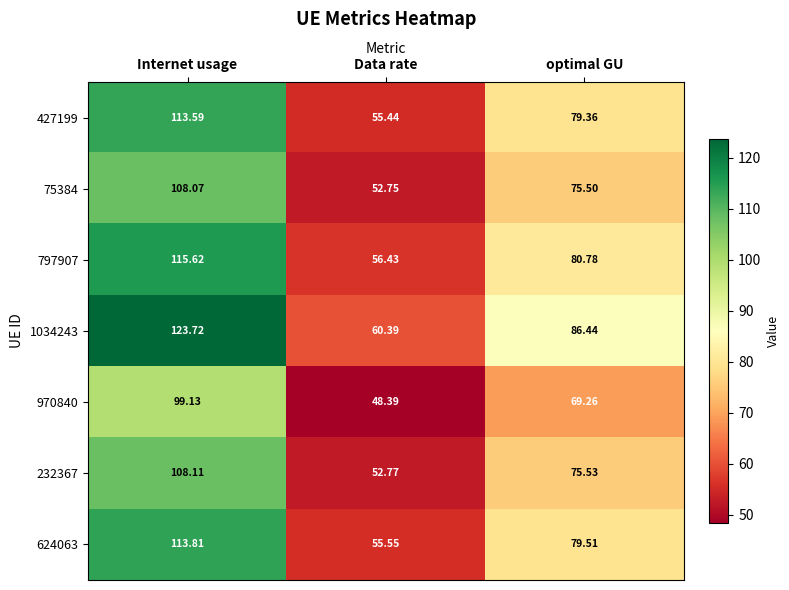

Where does the 624063 series first go above 79?

Internet usage